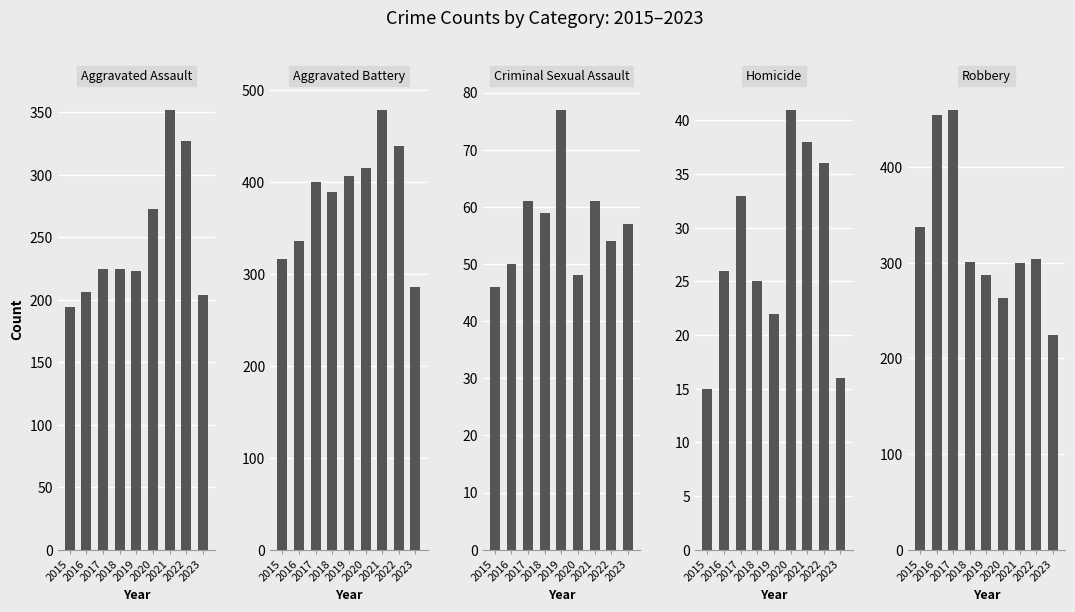

List the series in order of their peak value, lowest first.

Homicide, Criminal Sexual Assault, Aggravated Assault, Robbery, Aggravated Battery